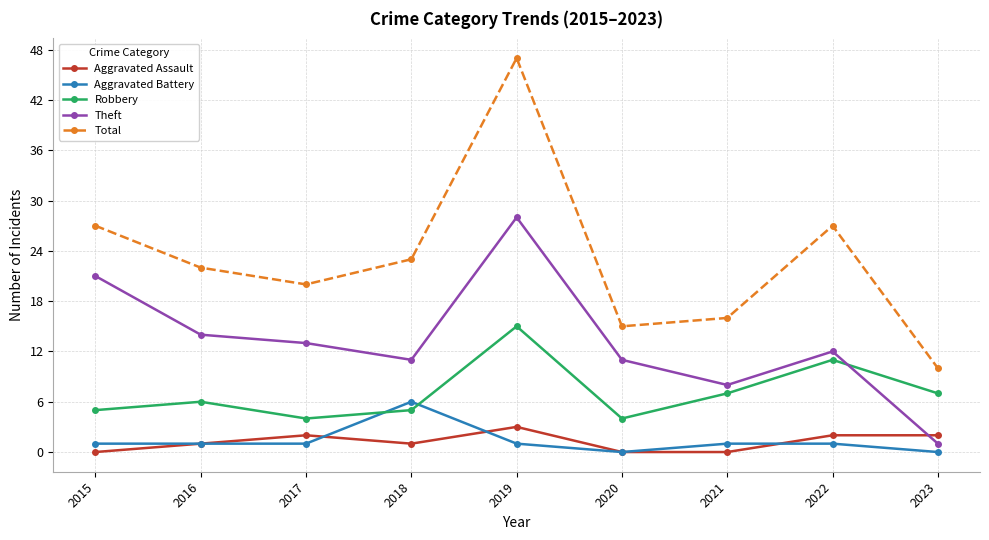

How many series are shown in this chart?

5